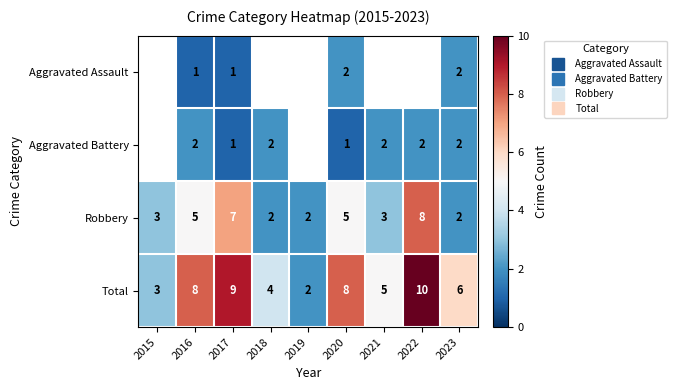

Where is Total nearest to the value 6?

2023